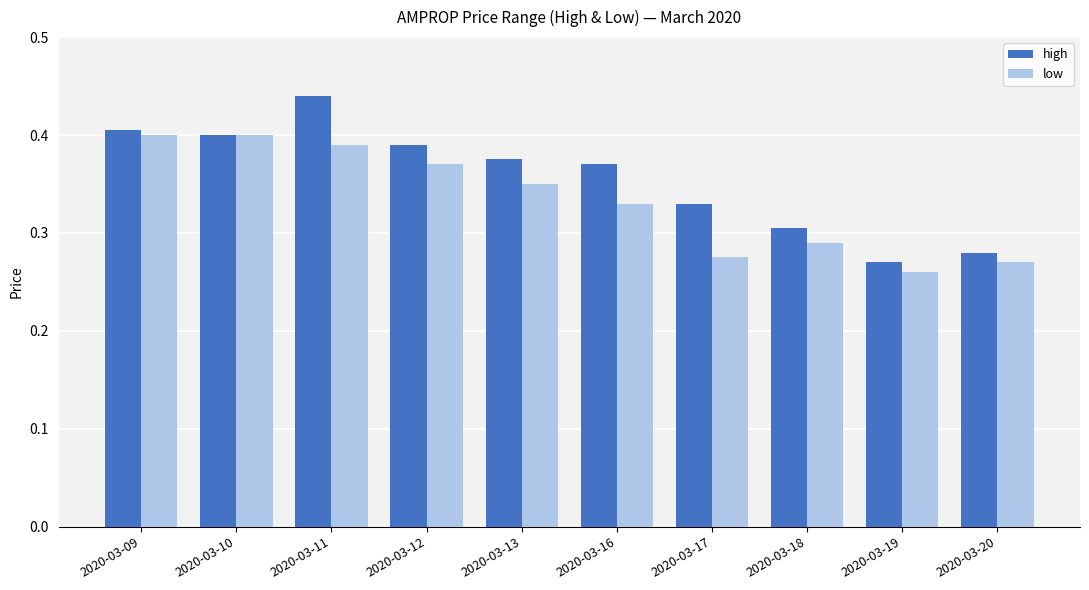

What is the difference between the high values at 2020-03-20 and 2020-03-09?

0.1